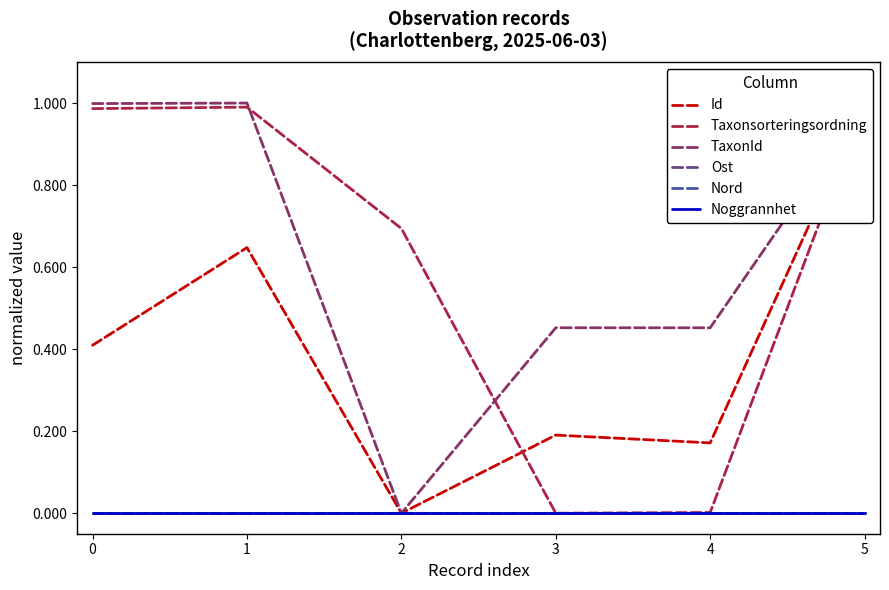

What are all the series names shown in the legend?

Id, Taxonsorteringsordning, TaxonId, Ost, Nord, Noggrannhet